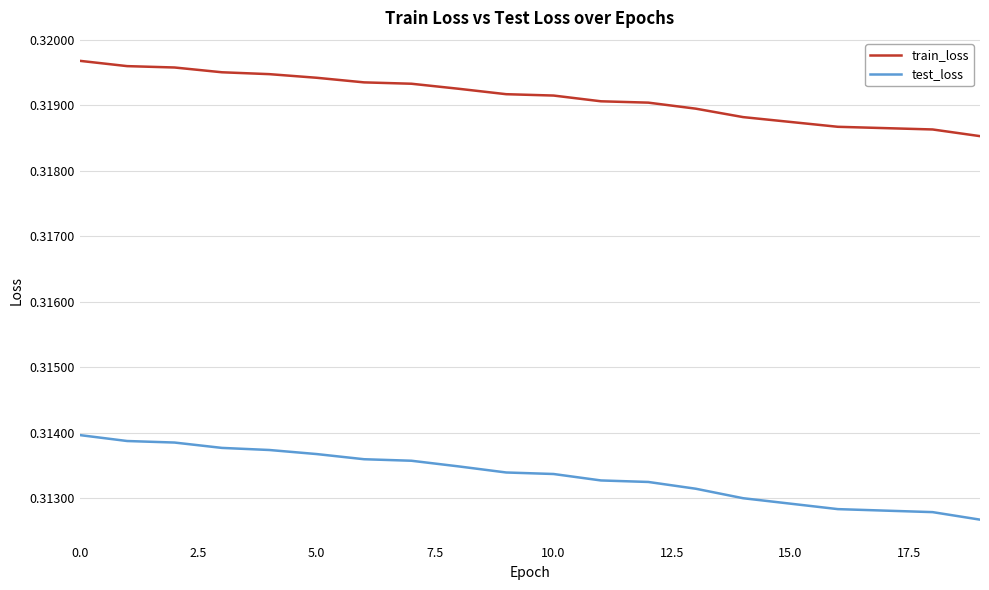

True or false: test_loss and train_loss intersect in this chart.

False